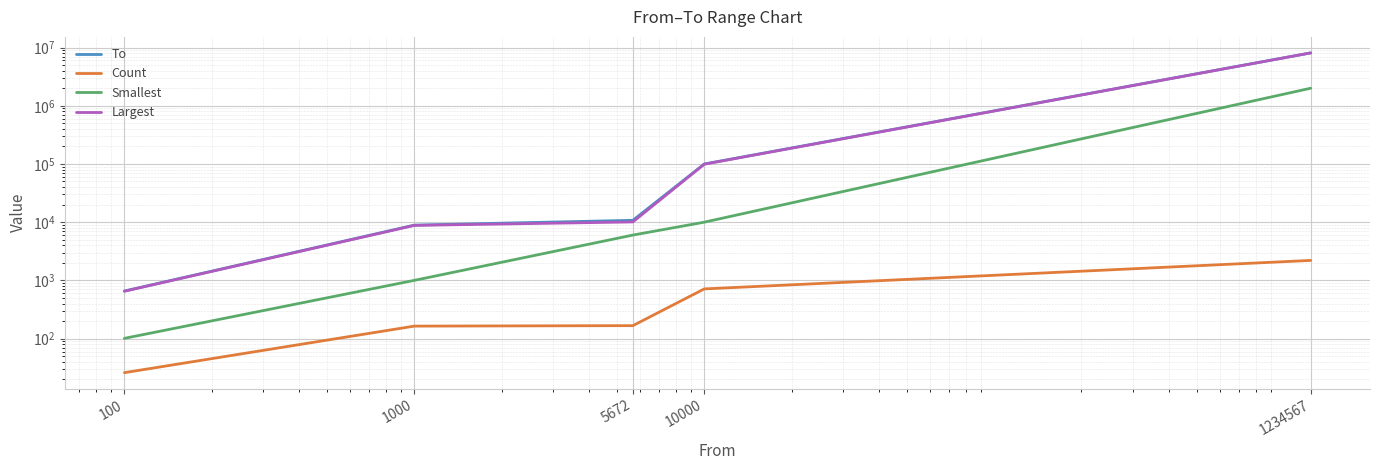

True or false: To and Count cross at least once.

False